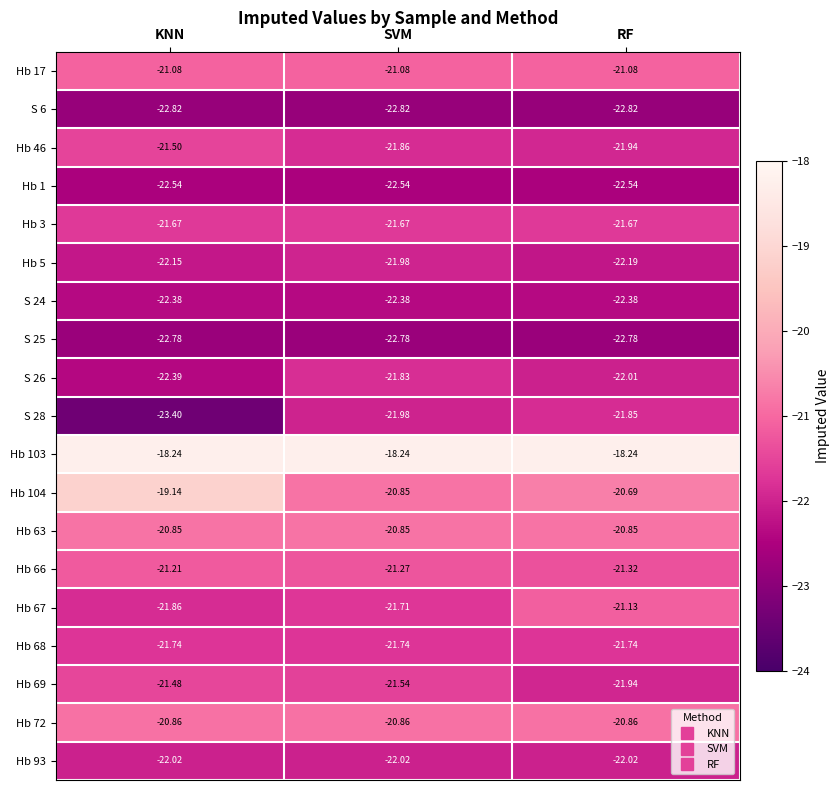

Which label corresponds to the smallest value in the chart?

KNN